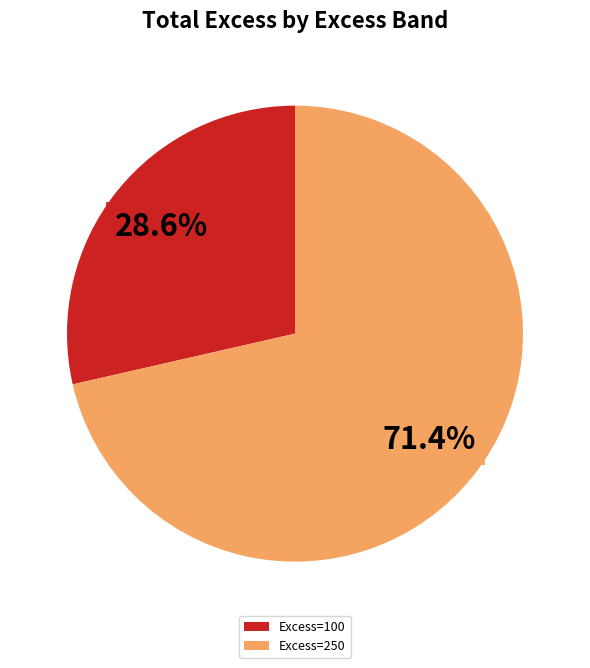

Which category has the smallest portion of the pie?

Excess=100